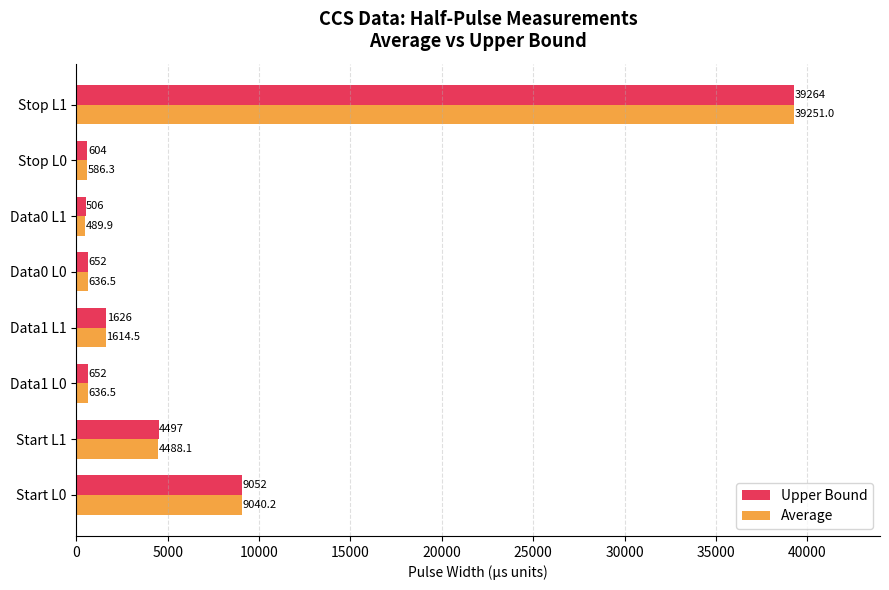

The value of Upper Bound at Stop L0 is 604.0. True or false?

True